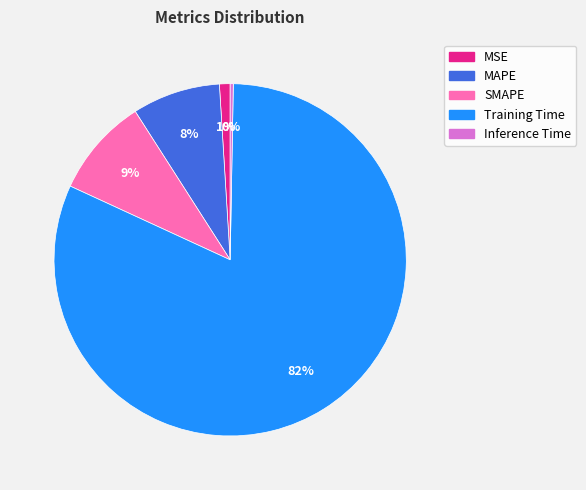

Which category has the smallest portion of the pie?

Inference Time